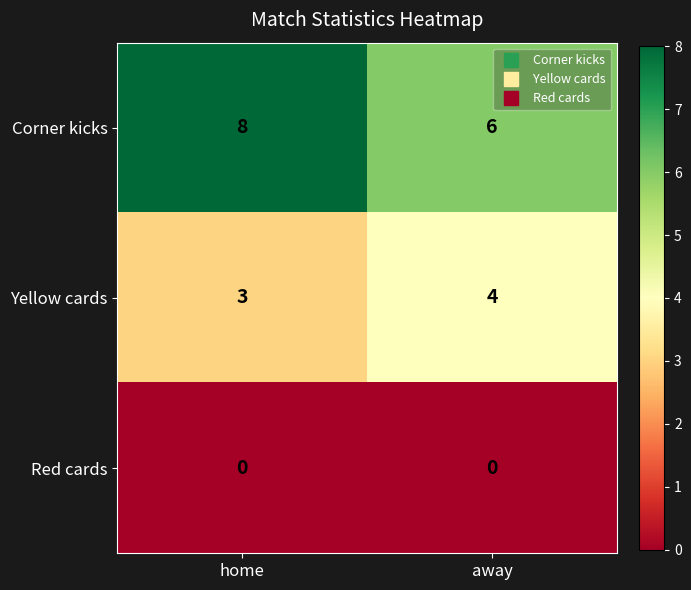

Which label corresponds to the largest value in the chart?

home